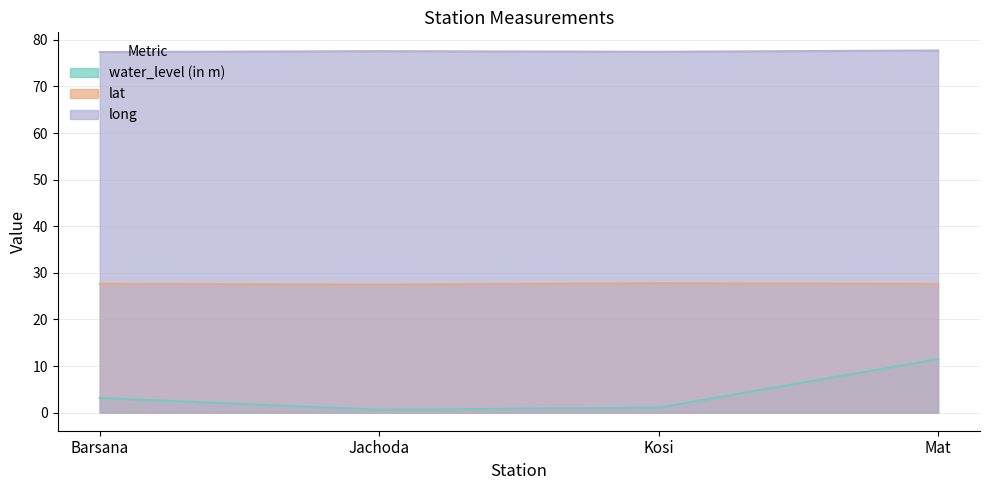

True or false: water_level (in m) has a value of 6.0 at Mat.

False